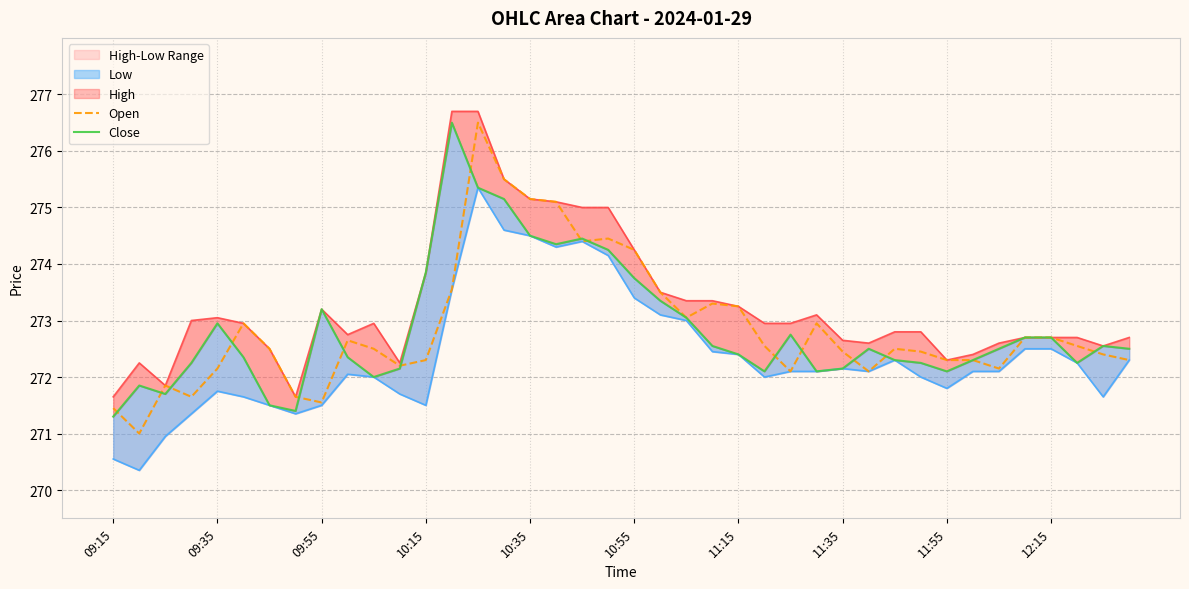

The Open series shows 89.8 at 11:15. True or false?

False